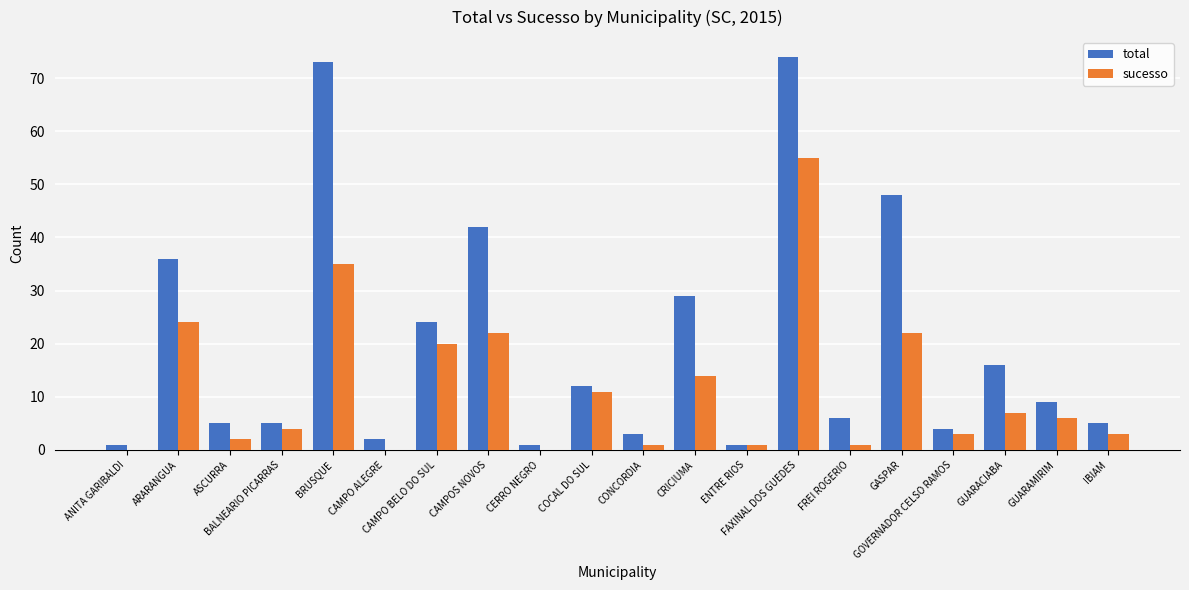

The sucesso series shows 4 at BALNEARIO PICARRAS. True or false?

True